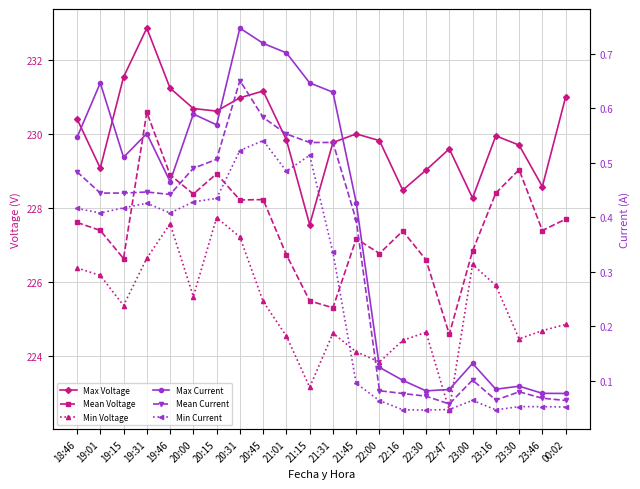

What is the difference between the second highest and second lowest values in the Mean Voltage series?

3.7